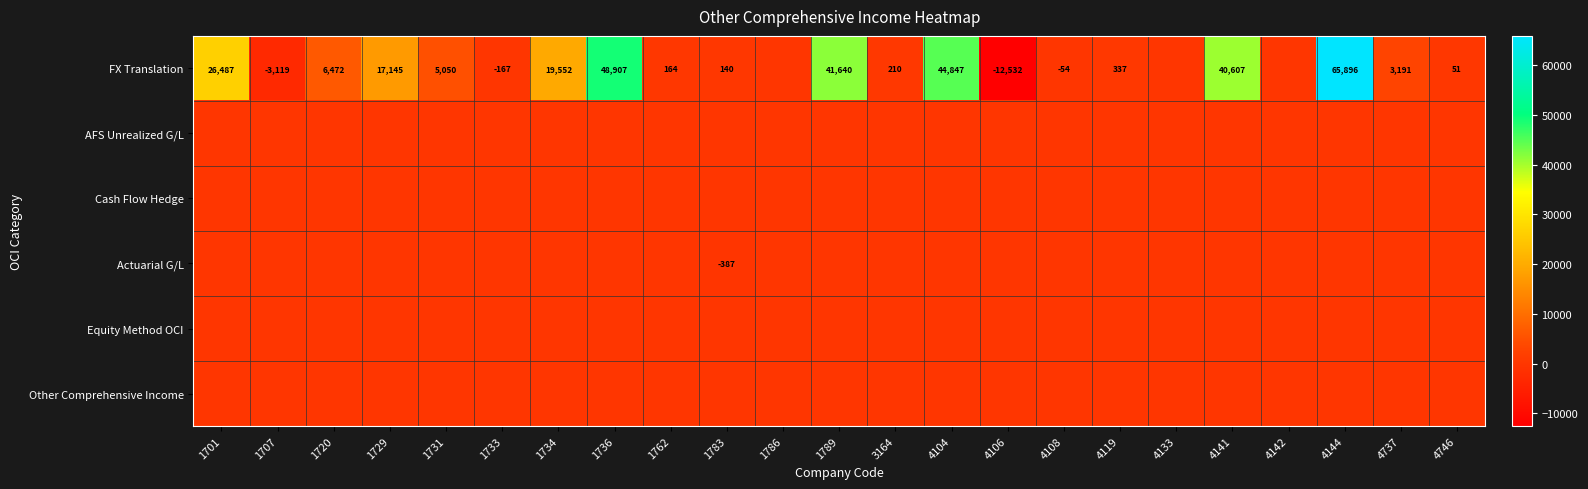

True or false: FX Translation has a value of 366 at 3164.

False